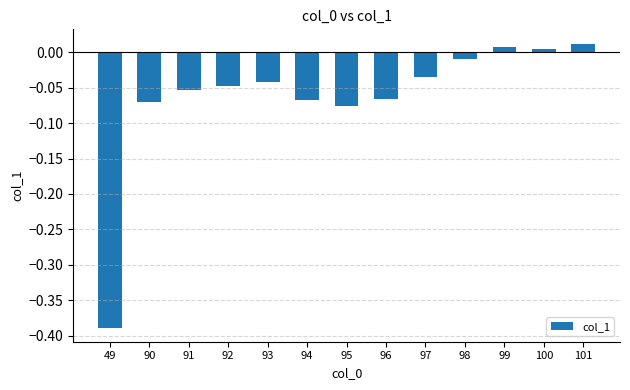

Where does the data first go above 0?

99